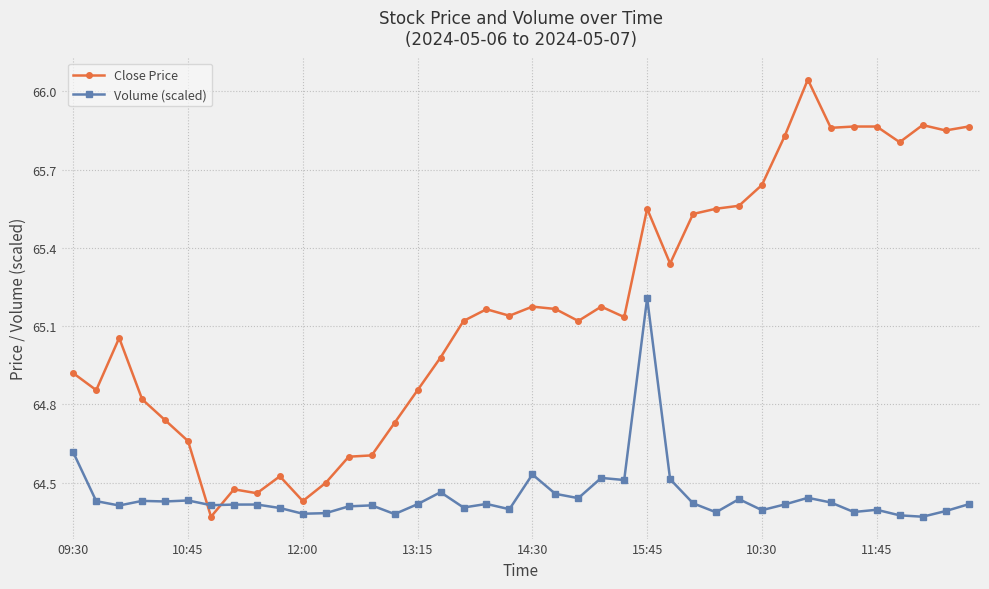

Which series has the largest range (max minus min)?

Close Price